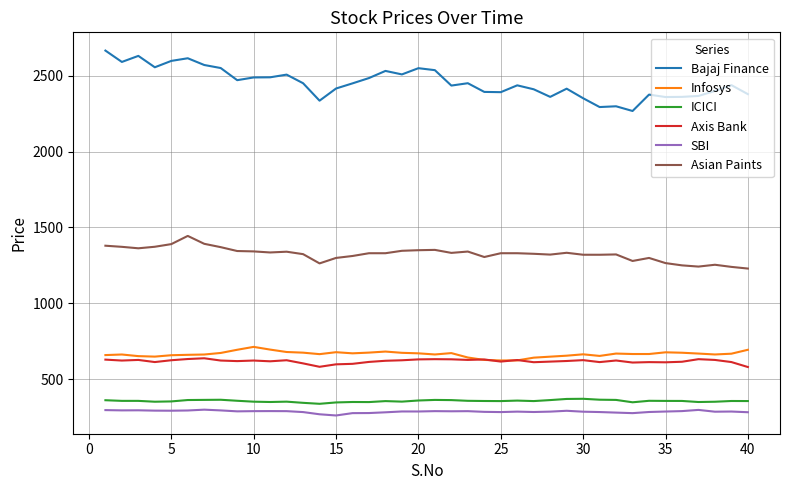

True or false: Axis Bank and Asian Paints intersect in this chart.

False